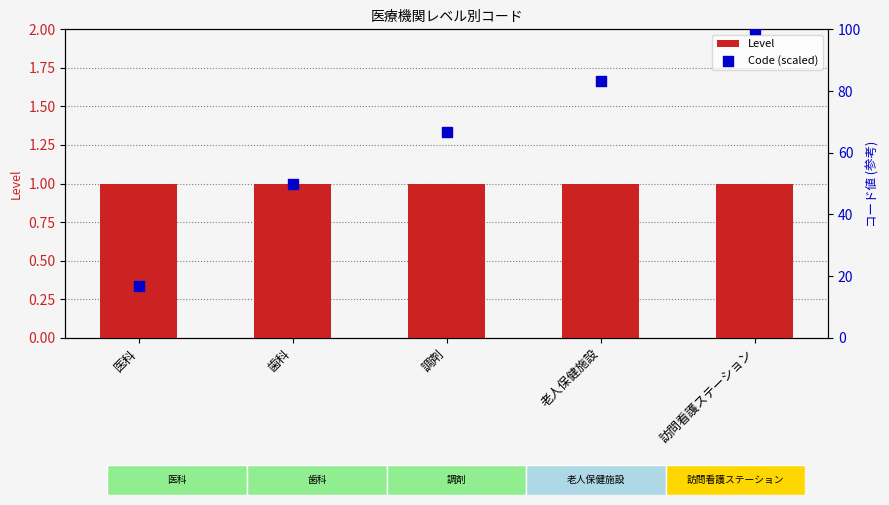

What are all the series names shown in the legend?

Level, Code (scaled)